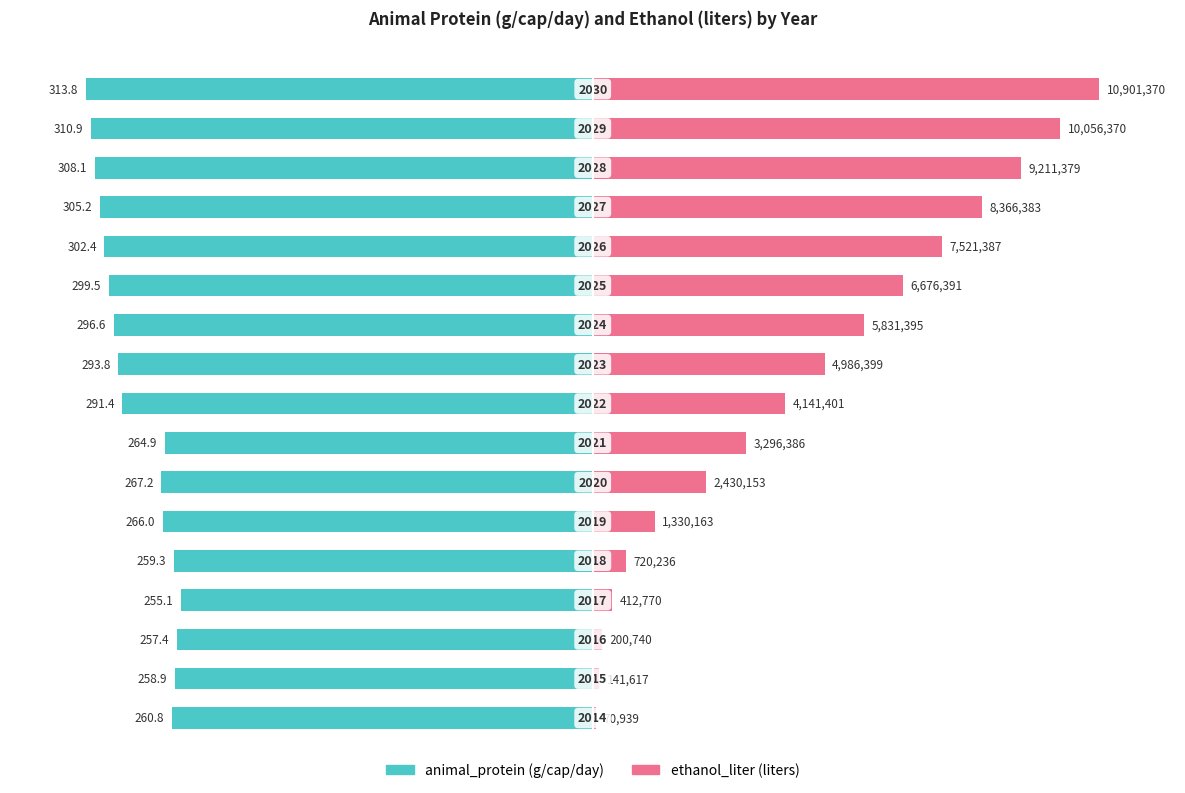

Count the number of data series in this chart.

2